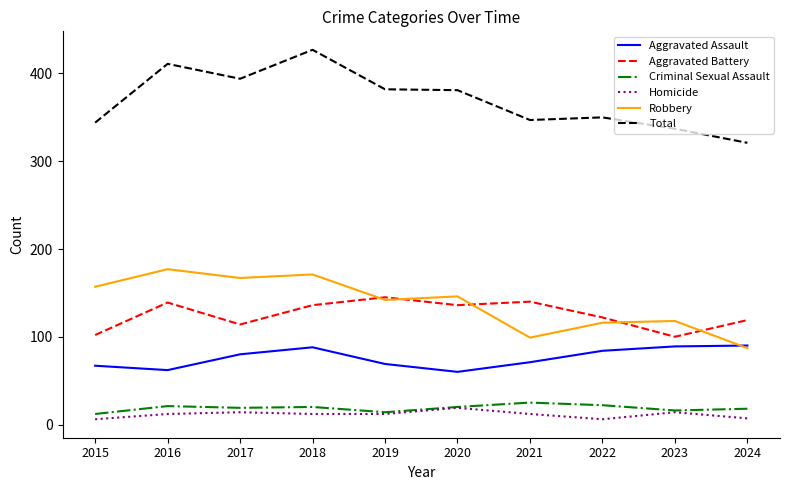

True or false: Aggravated Assault and Aggravated Battery intersect in this chart.

False